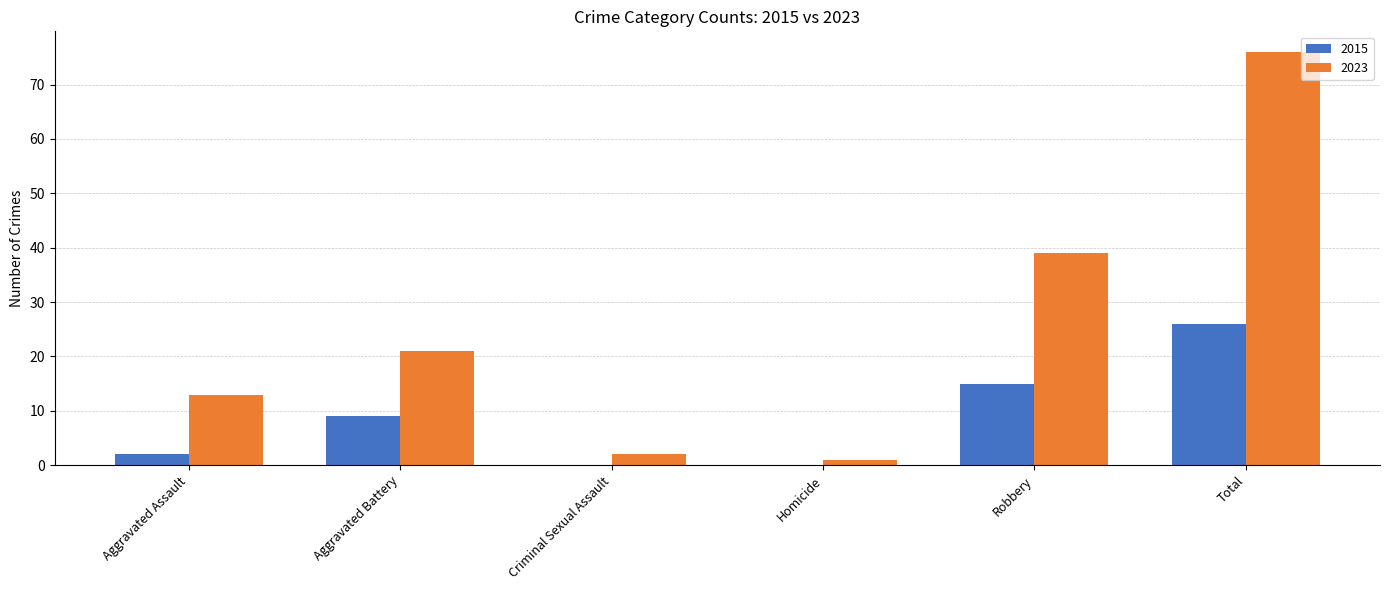

Which series changed the most between Homicide and Robbery?

2023